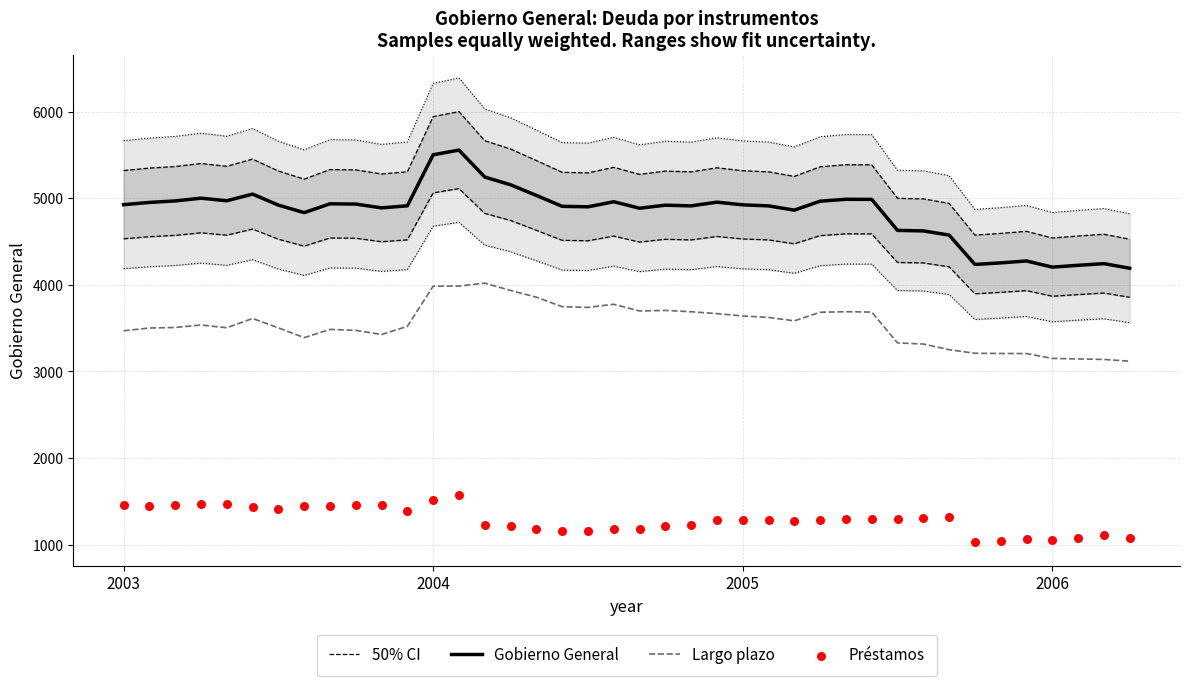

Which series reaches the maximum Y coordinate?

50% CI